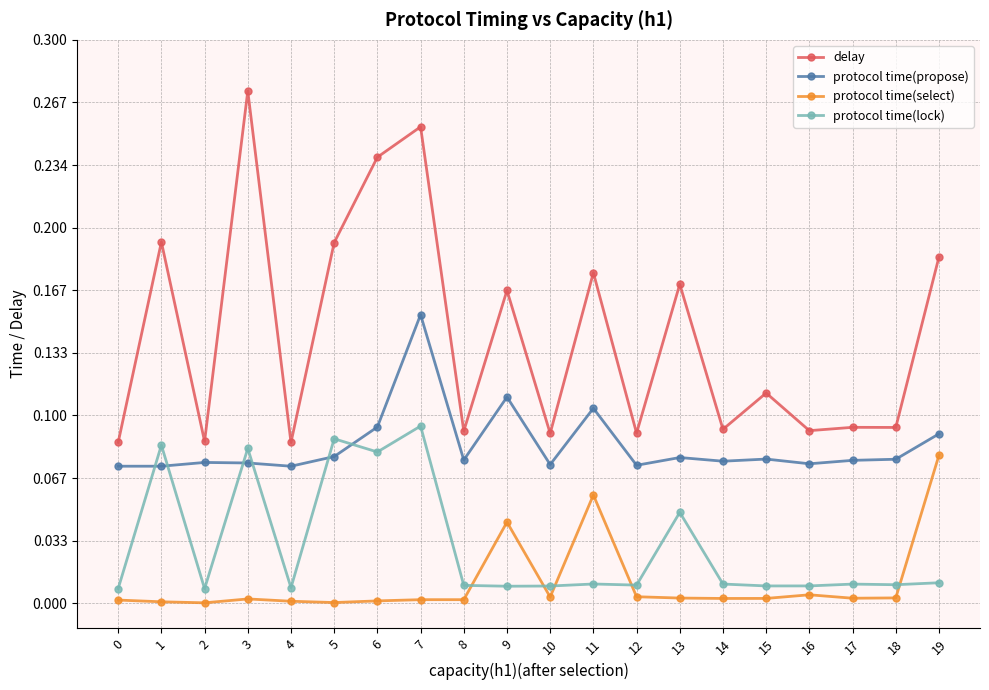

What is the sum of all delay values?

2.9